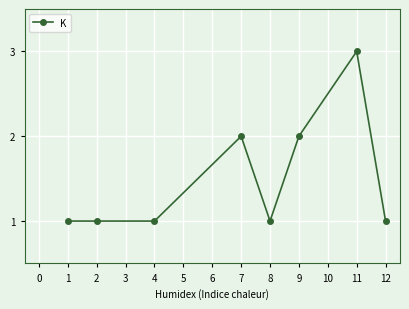

Is it true that the value at 4 is 3?

False